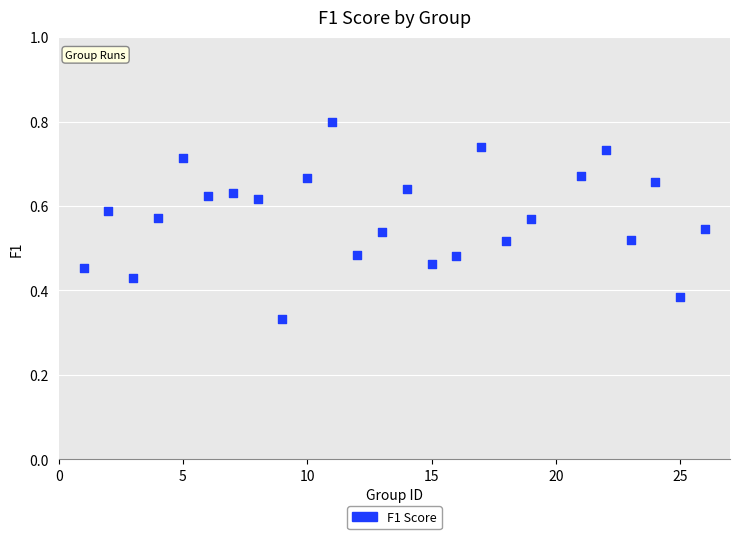

What is the range of X values (max minus min)?

25.0